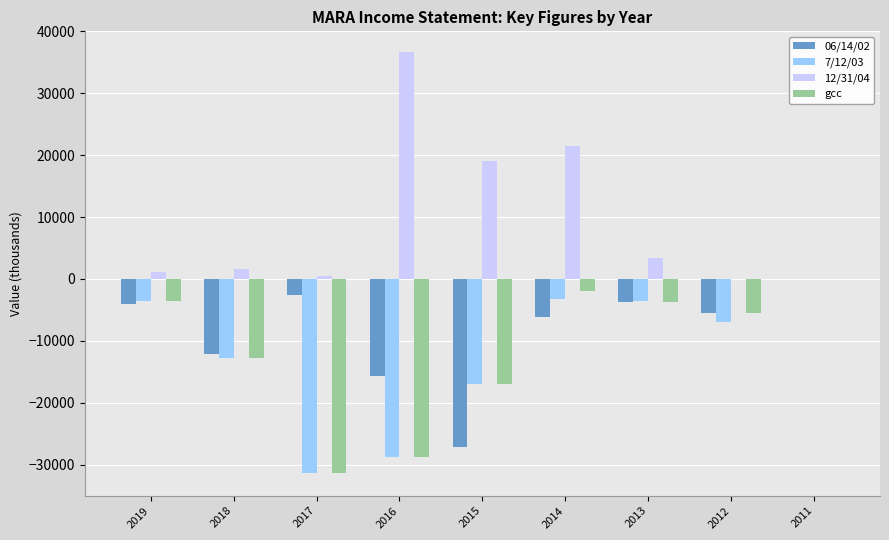

Which series has the largest total across all categories?

12/31/04